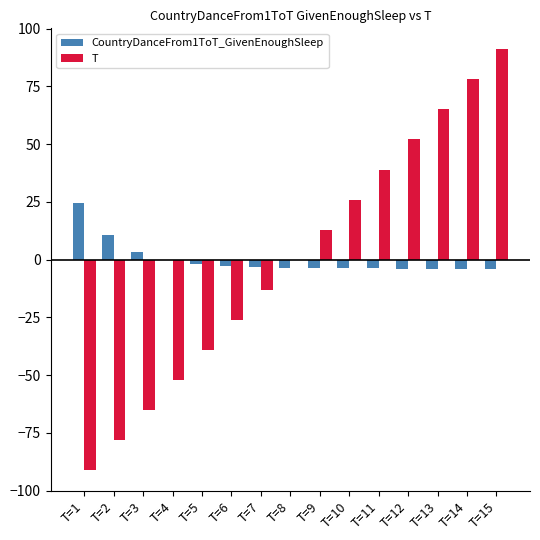

How many groups of bars are there?

15